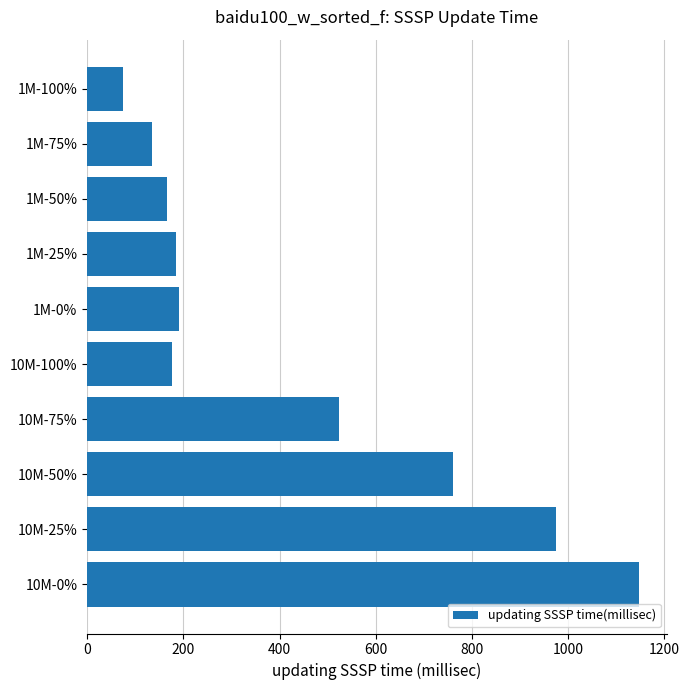

What is the maximum value shown in the chart?

1148.0